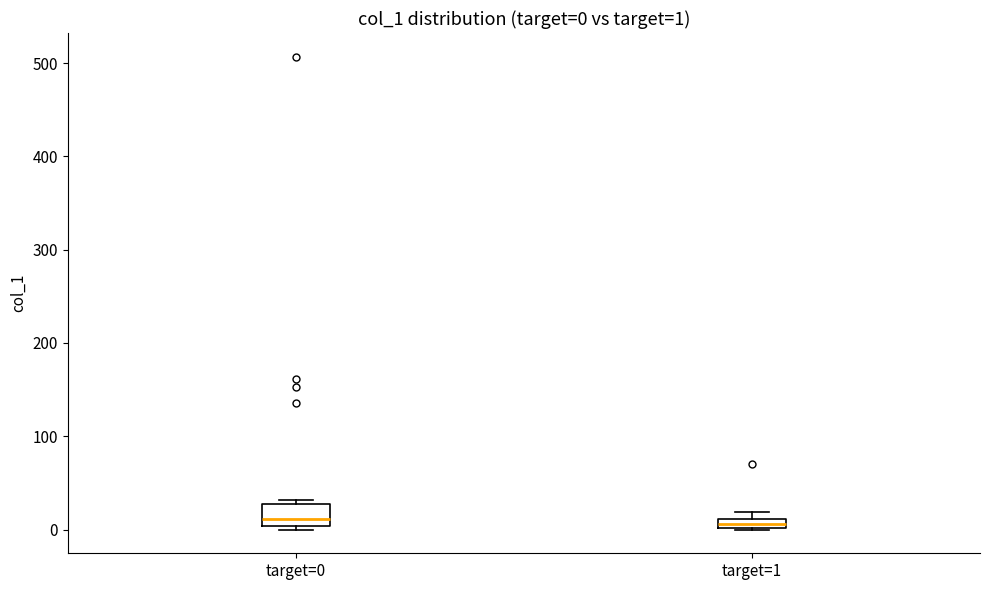

Comparing the boxes themselves (not the whiskers), which one is the tallest?

target=0